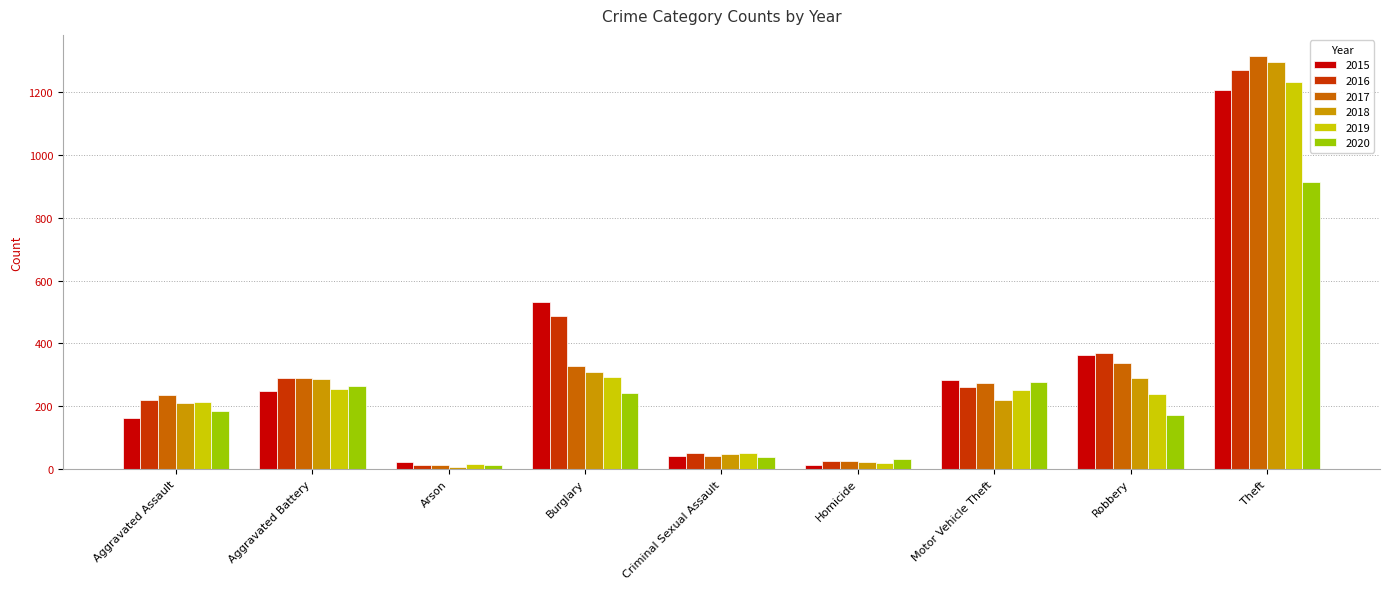

What is the difference between the maximum and minimum values in the 2018 series?

1288